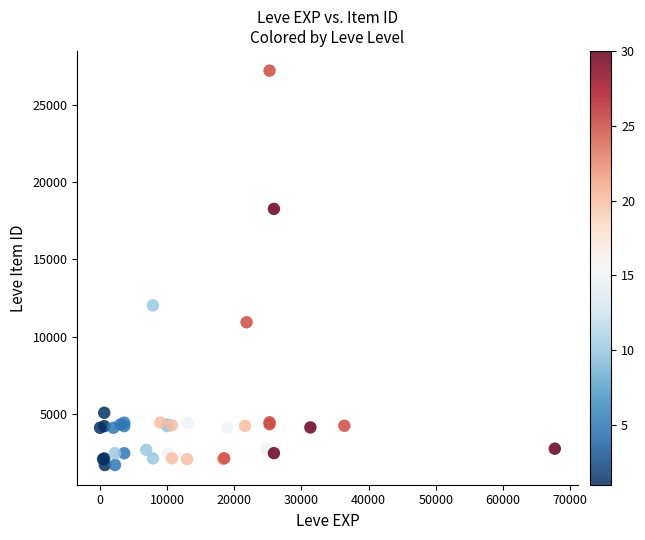

What Y value in the scatter plot is closest to 14448?

12018